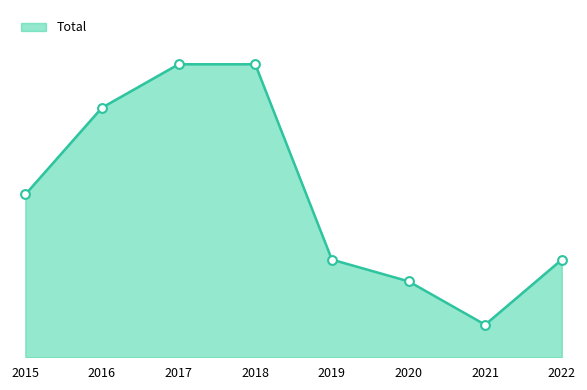

Which has a higher value, 2020 or 2015?

2015